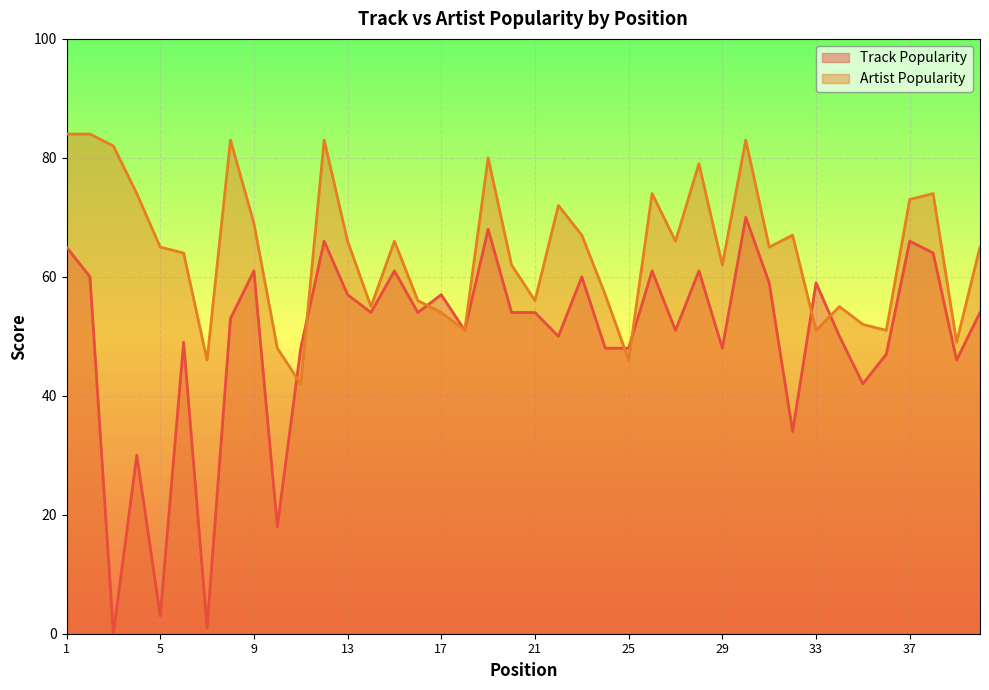

What is the spread (max minus min) of values at 8?

30